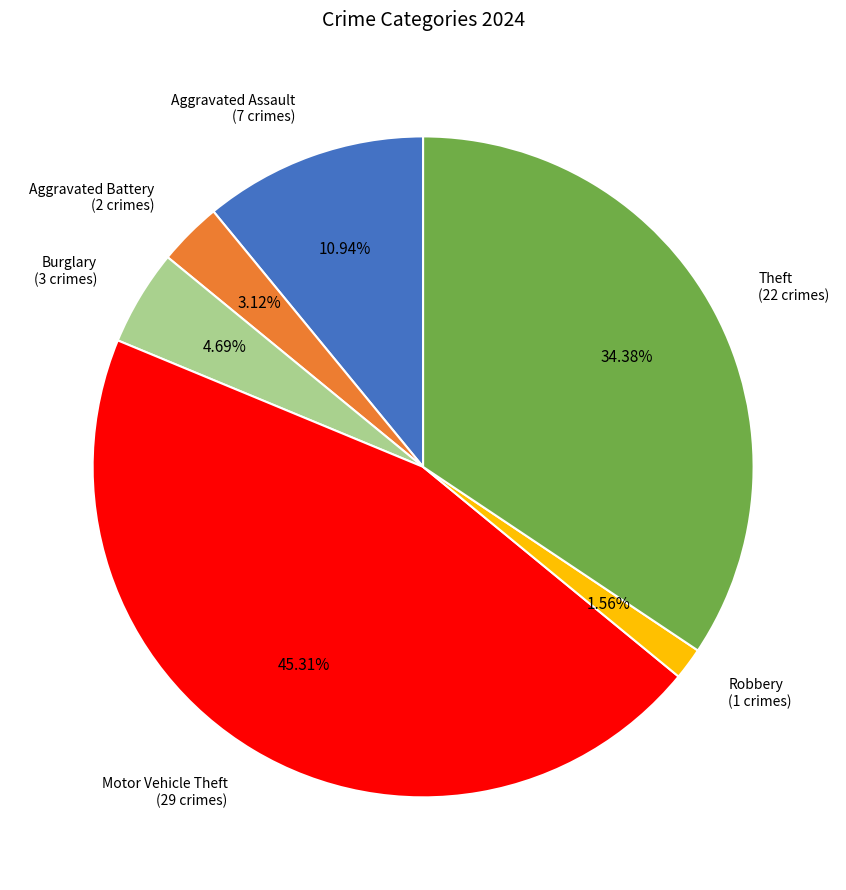

Between Aggravated Battery (2 crimes) and Aggravated Assault (7 crimes), which is larger?

Aggravated Assault (7 crimes)